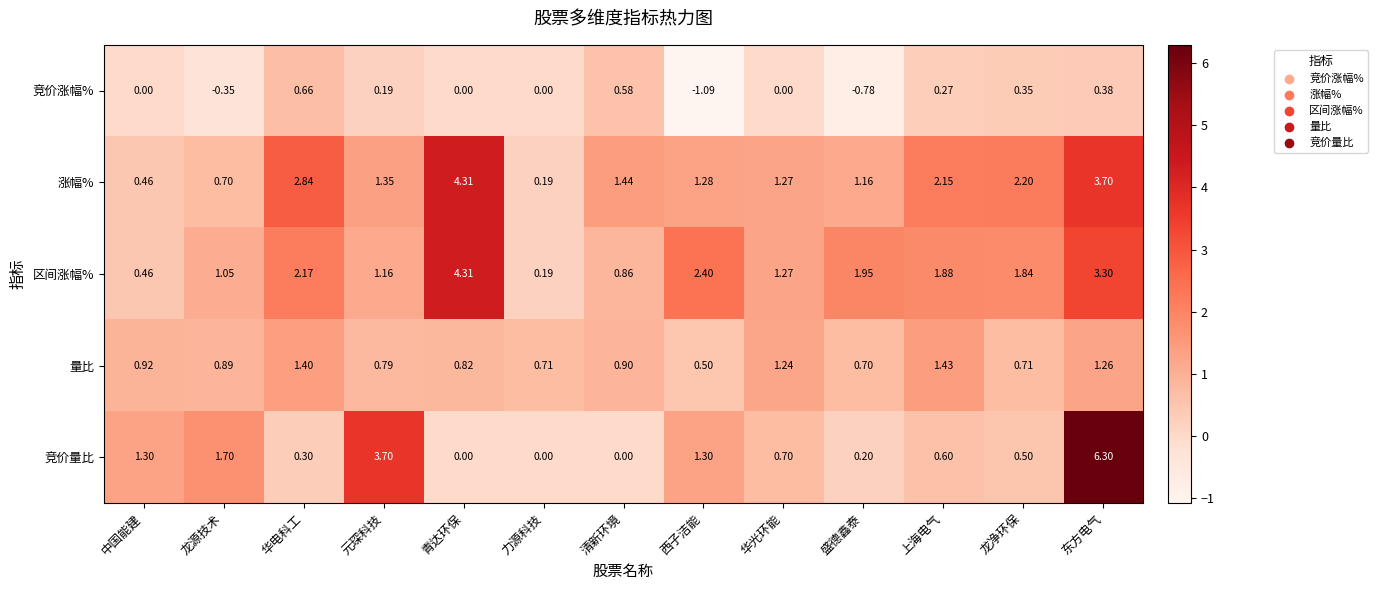

At which category is the sum across all series the highest?

东方电气